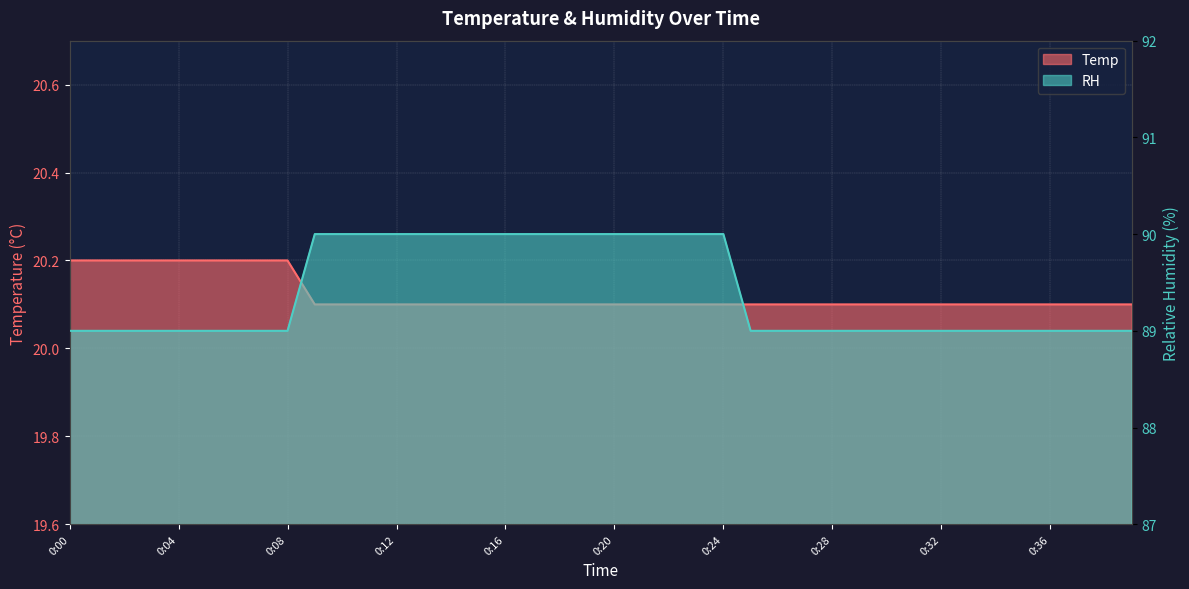

True or false: Temp and RH intersect in this chart.

False